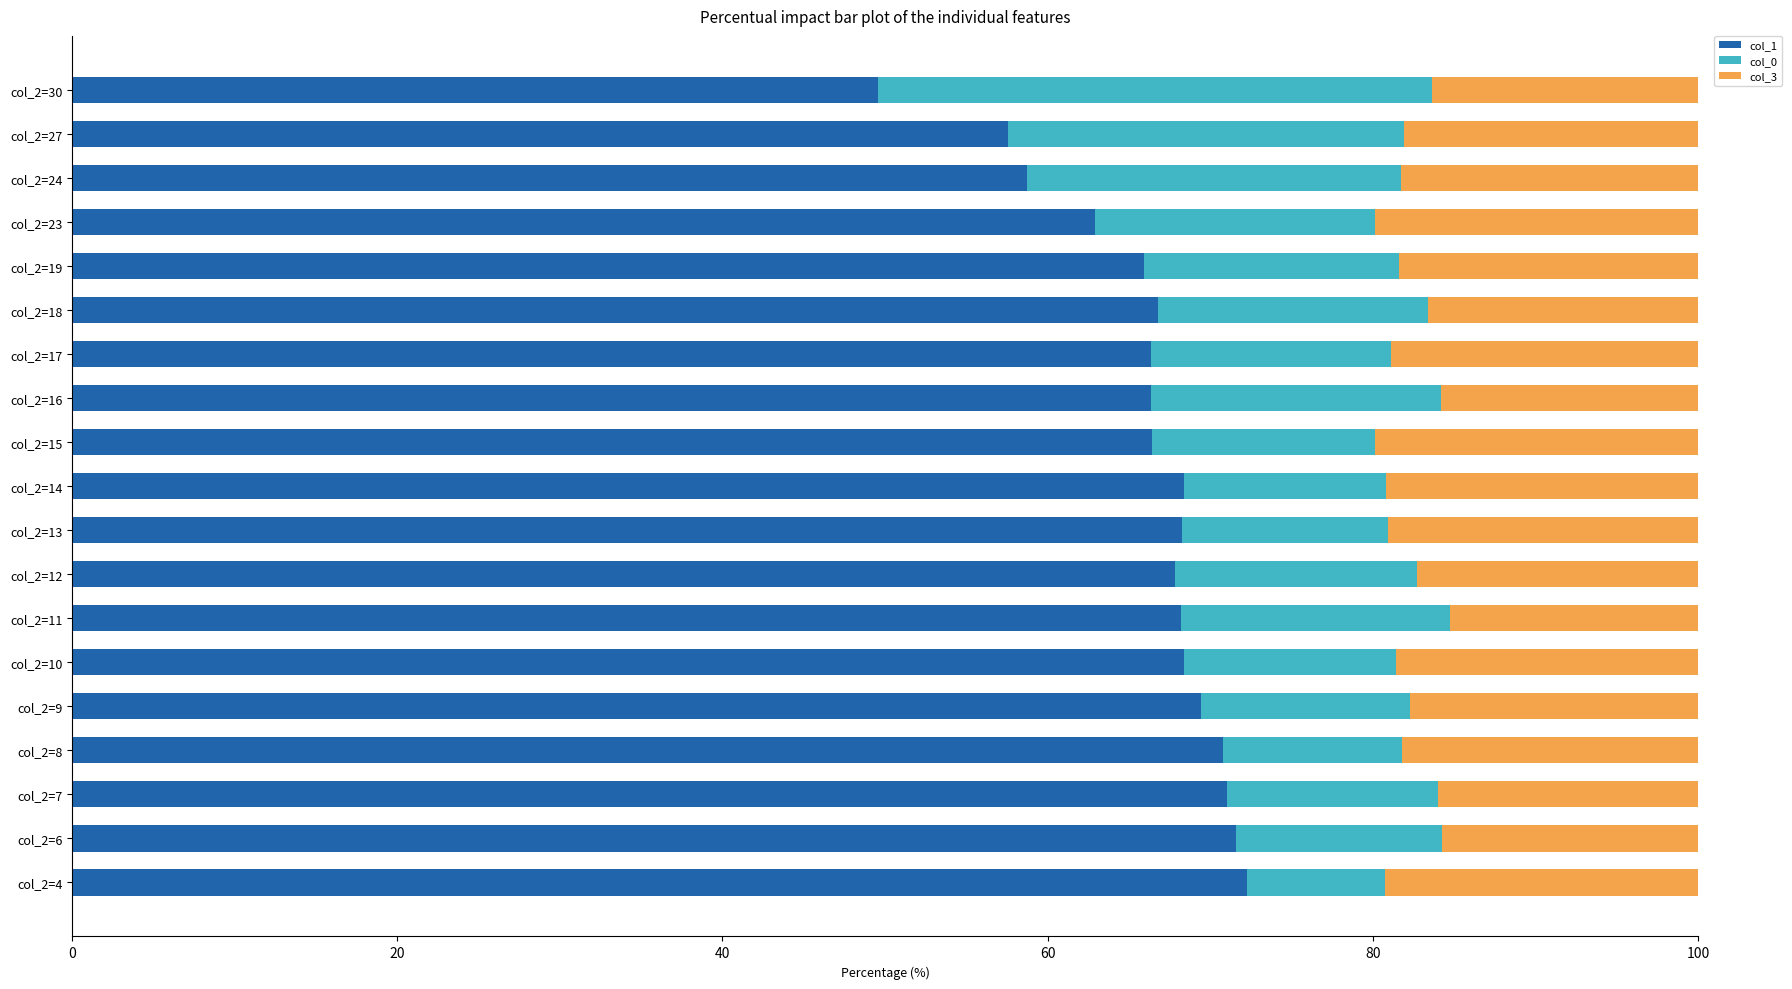

What is the total value across all series at col_2=13?

100.0